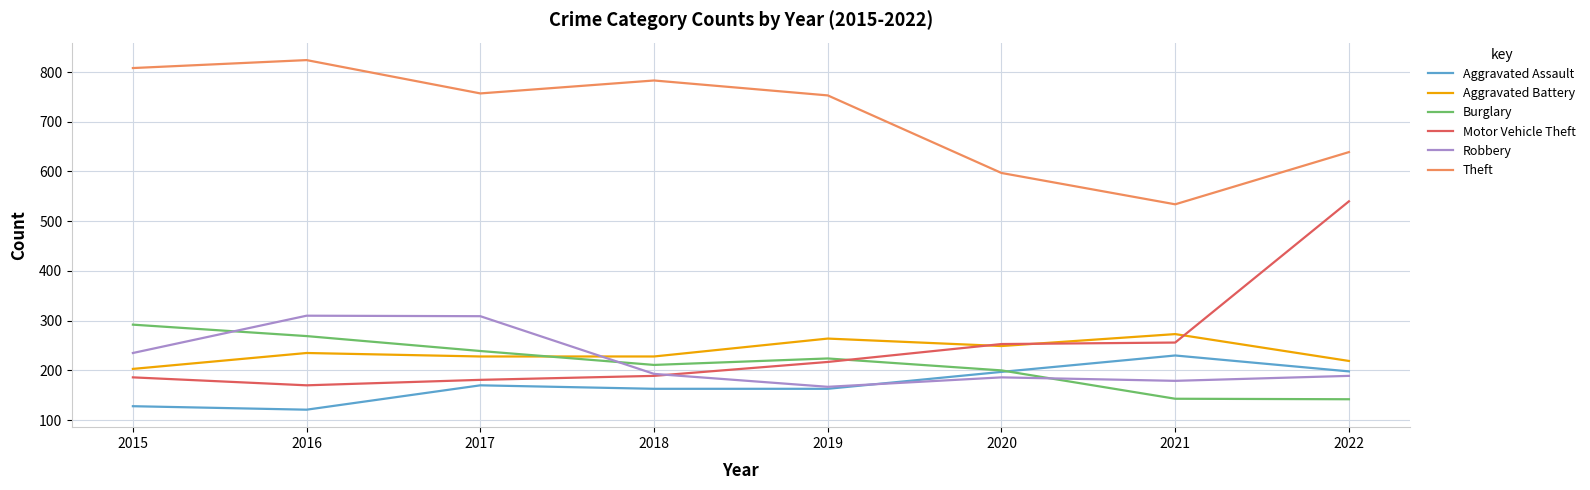

At 2021, list the series in order from smallest to largest.

Burglary, Robbery, Aggravated Assault, Motor Vehicle Theft, Aggravated Battery, Theft